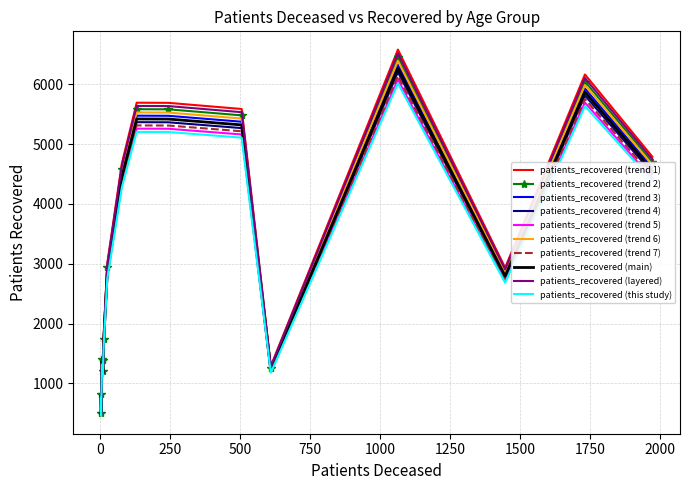

Reading left to right, list all the values displayed in this chart.

patients_deceased: <20=6	20-24=3	25-29=2	30-34=10	35-39=10	40-44=12	45-49=25	50-54=77	55-59=130	60-64=243	65-69=505	70-74=1063	75-79=1731	80-84=1972	85-89=1446	>90=609
patients_recovered: <20=1368	20-24=484	25-29=791	30-34=1168	35-39=1352	40-44=1688	45-49=2865	50-54=4454	55-59=5420	60-64=5418	65-69=5320	70-74=6265	75-79=5869	80-84=4559	85-89=2794	>90=1227